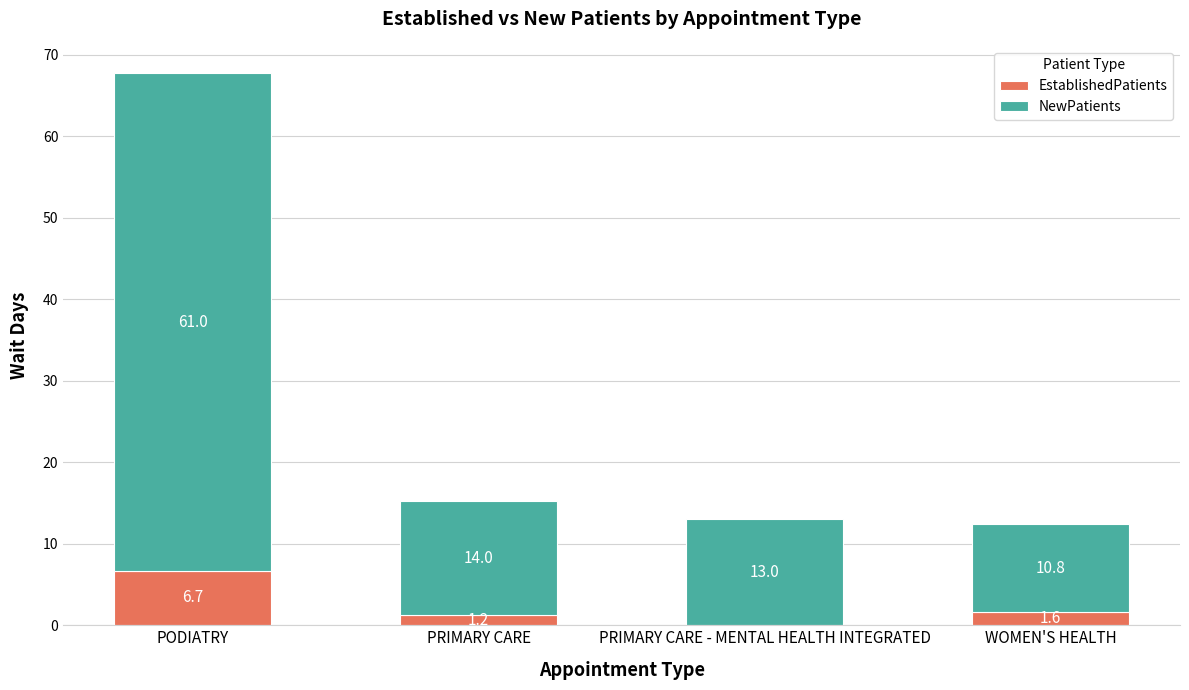

How many distinct data groups are displayed?

2